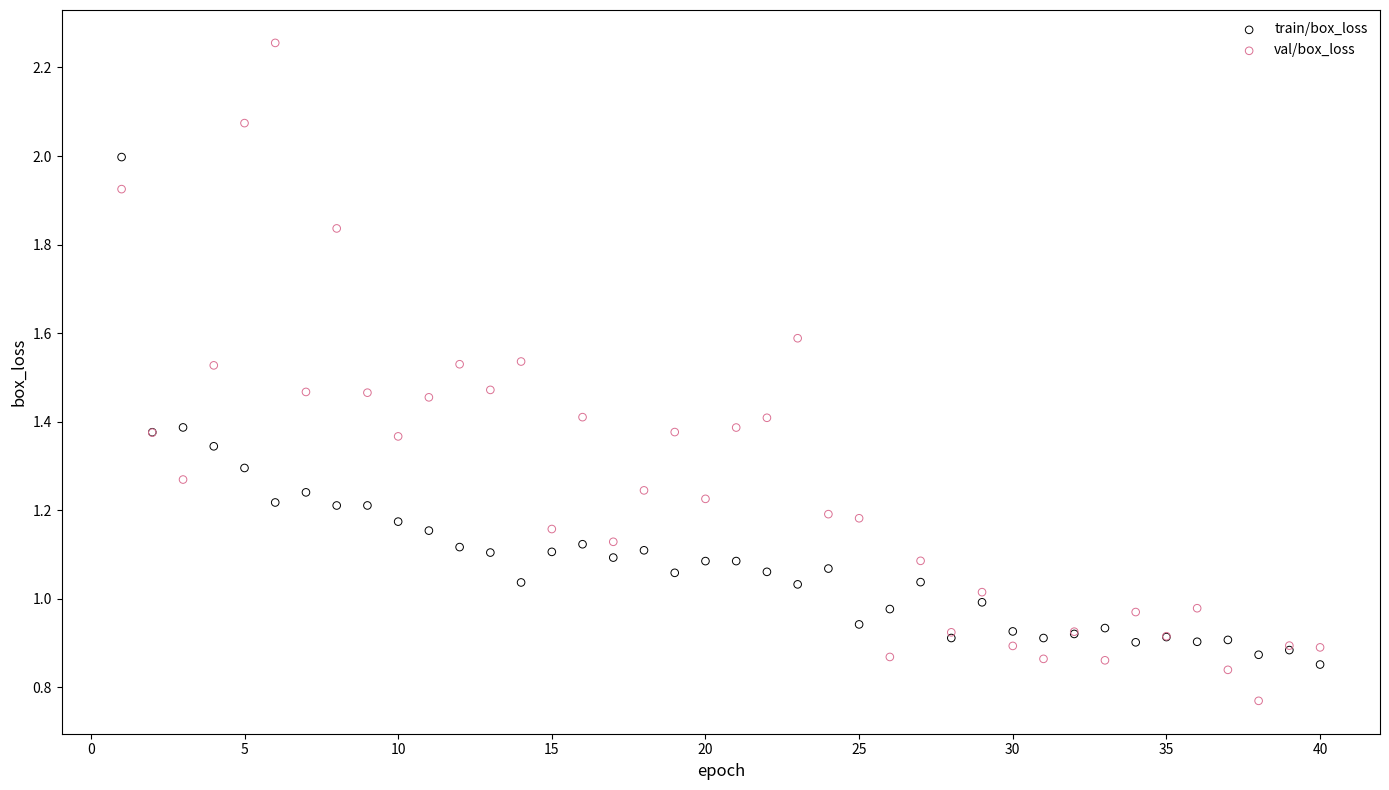

Which series has the widest spread of Y values?

val/box_loss